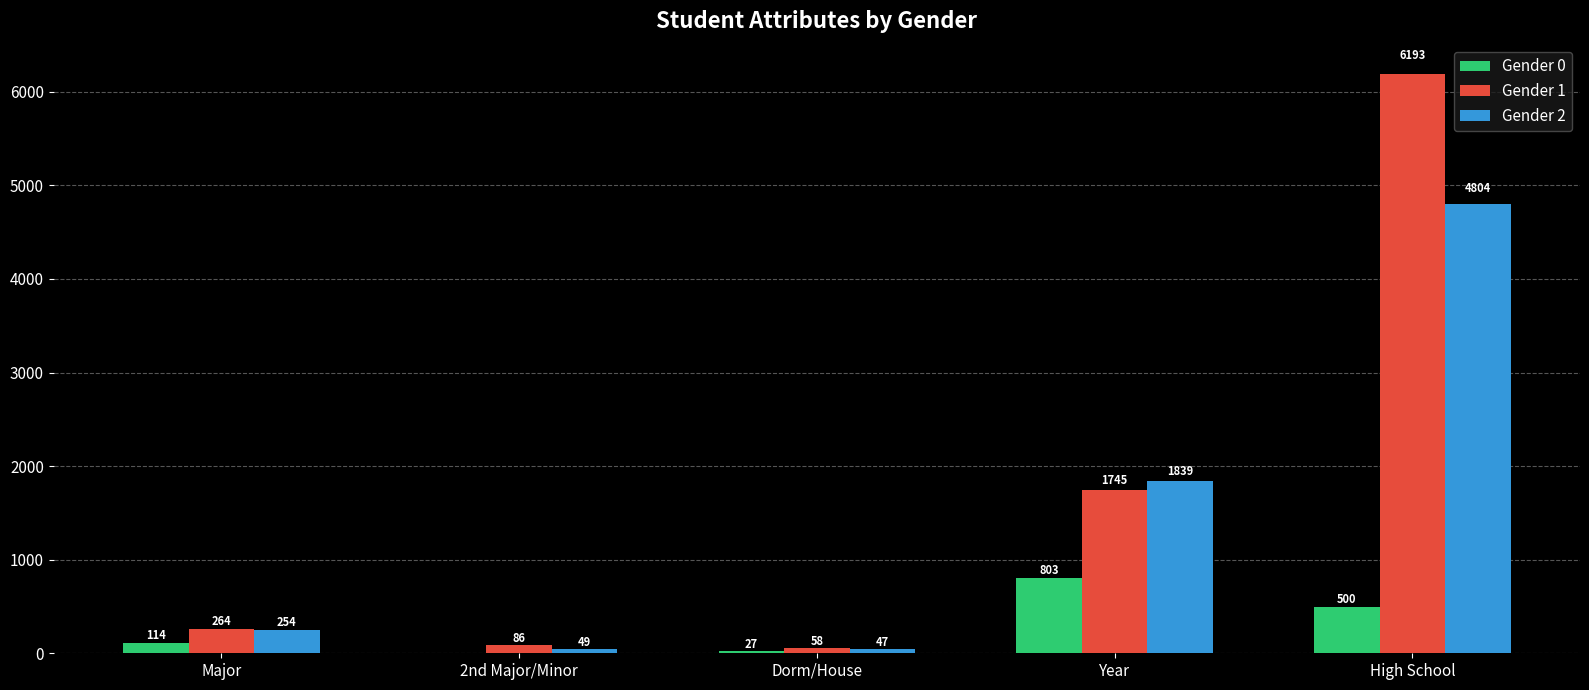

Are the bars grouped side by side (vs. stacked)?

Yes